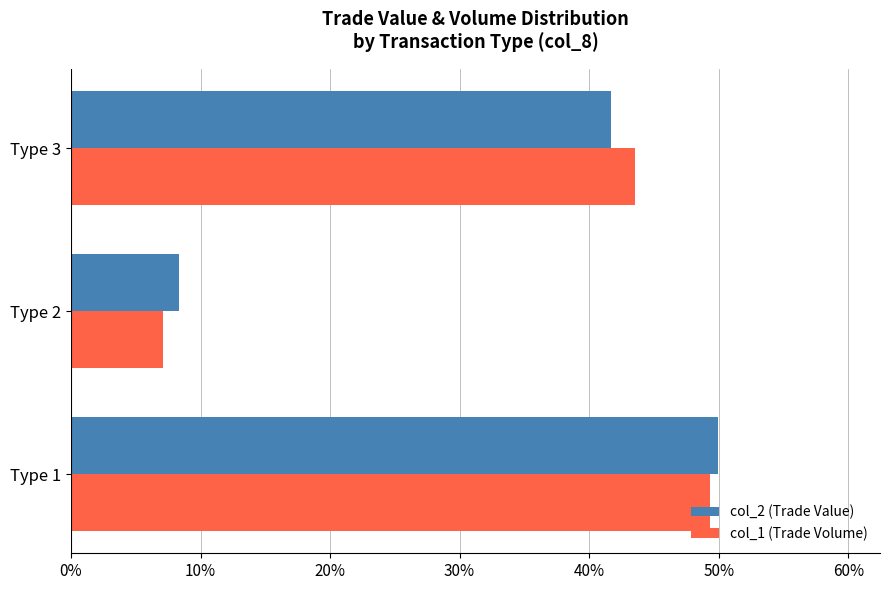

At which category is the sum across all series the highest?

Type 1